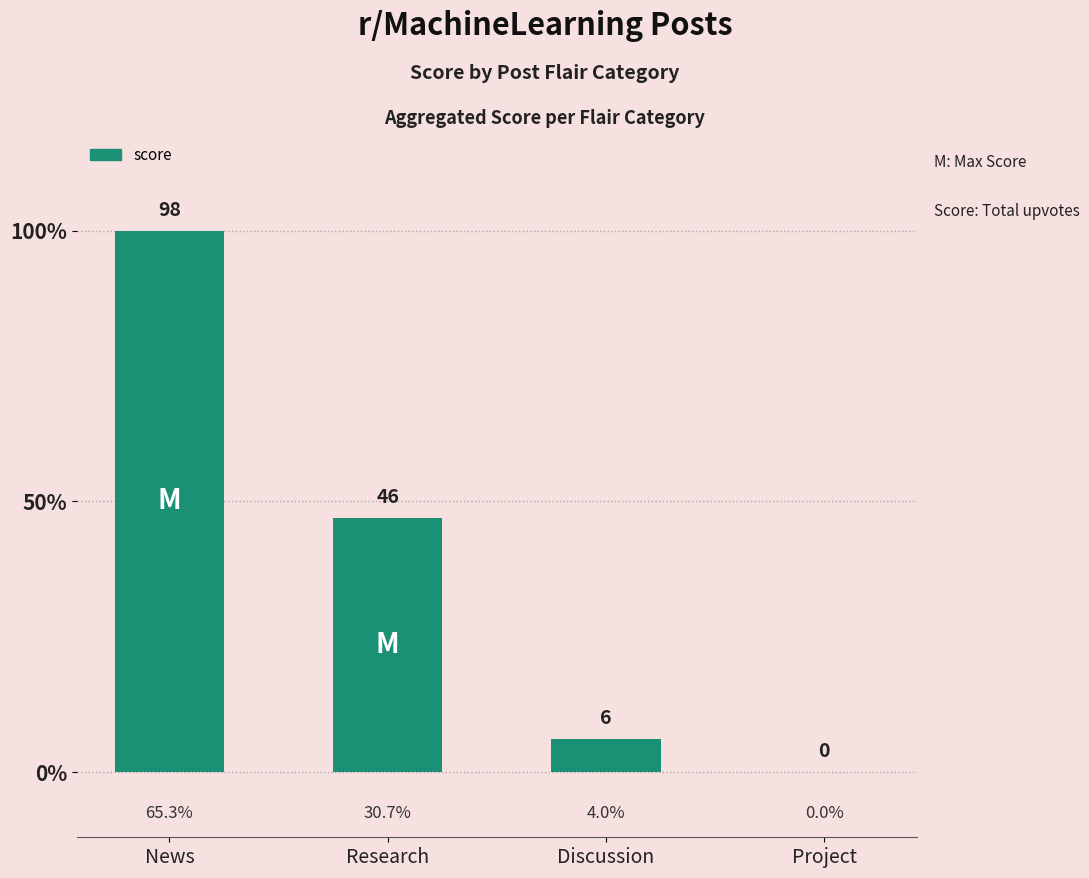

List the labels in order of value, largest first.

News, Research, Discussion, Project